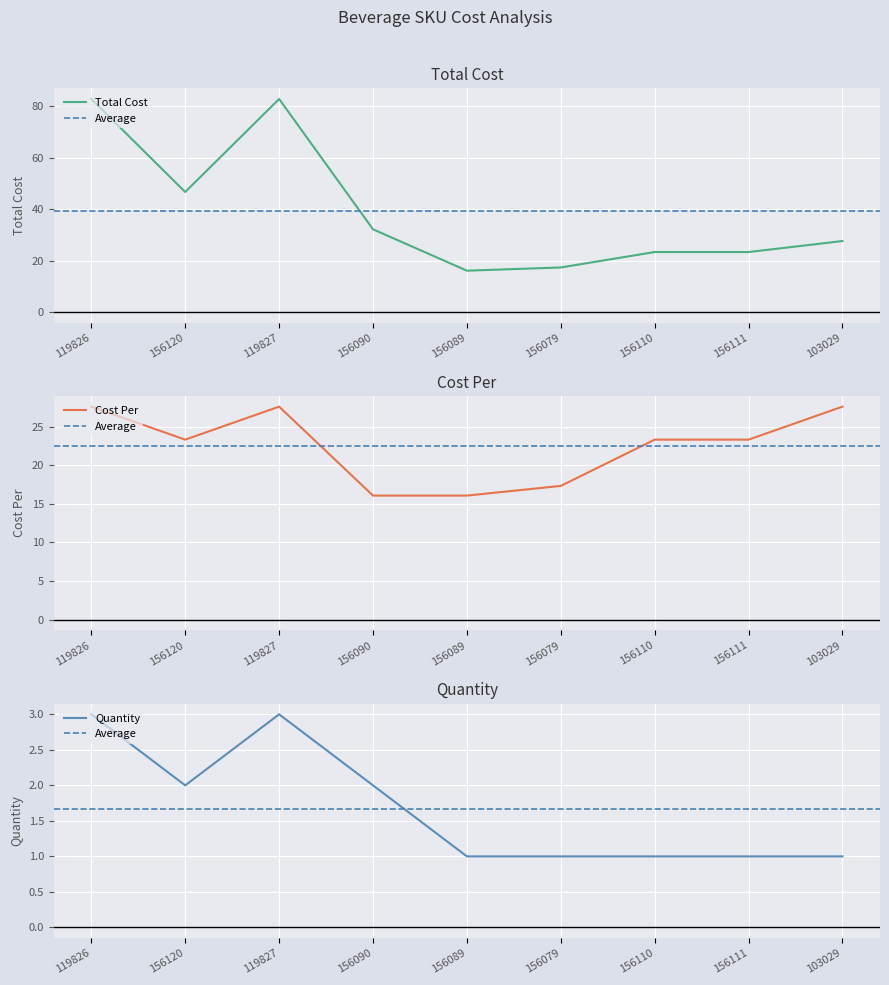

Between 156120 and 156111, which is larger?

156120